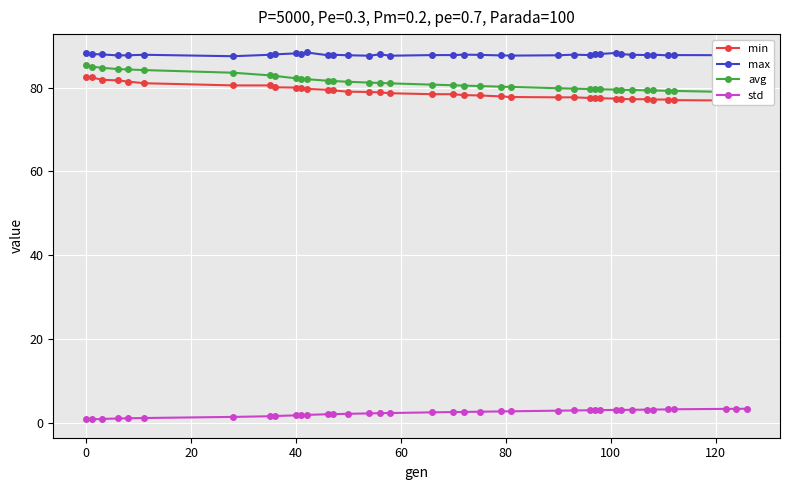

What is the minimum value shown in the chart?

0.8